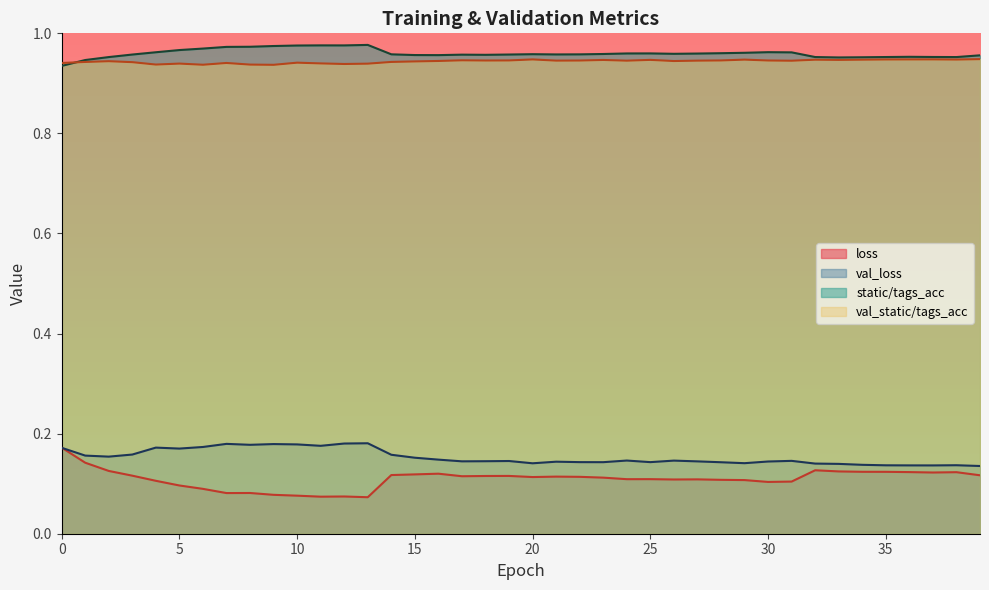

What is the greatest value displayed?

1.0